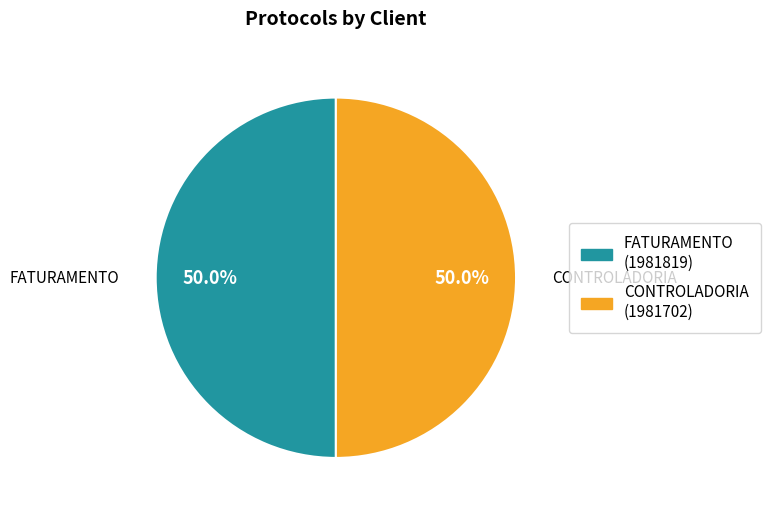

True or false: CONTROLADORIA accounts for 50% of the total.

True